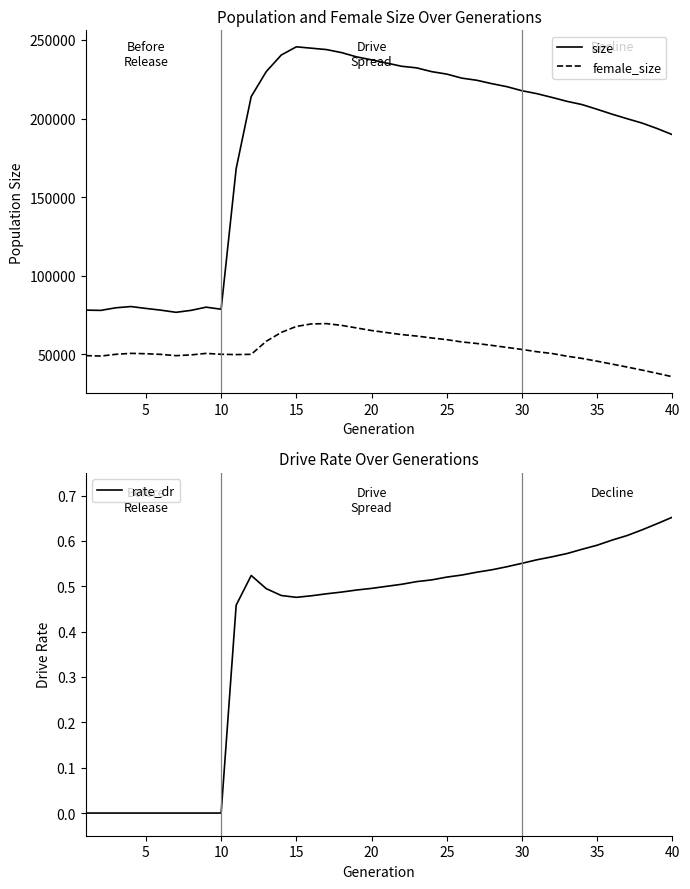

True or false: size and rate_dr intersect in this chart.

False